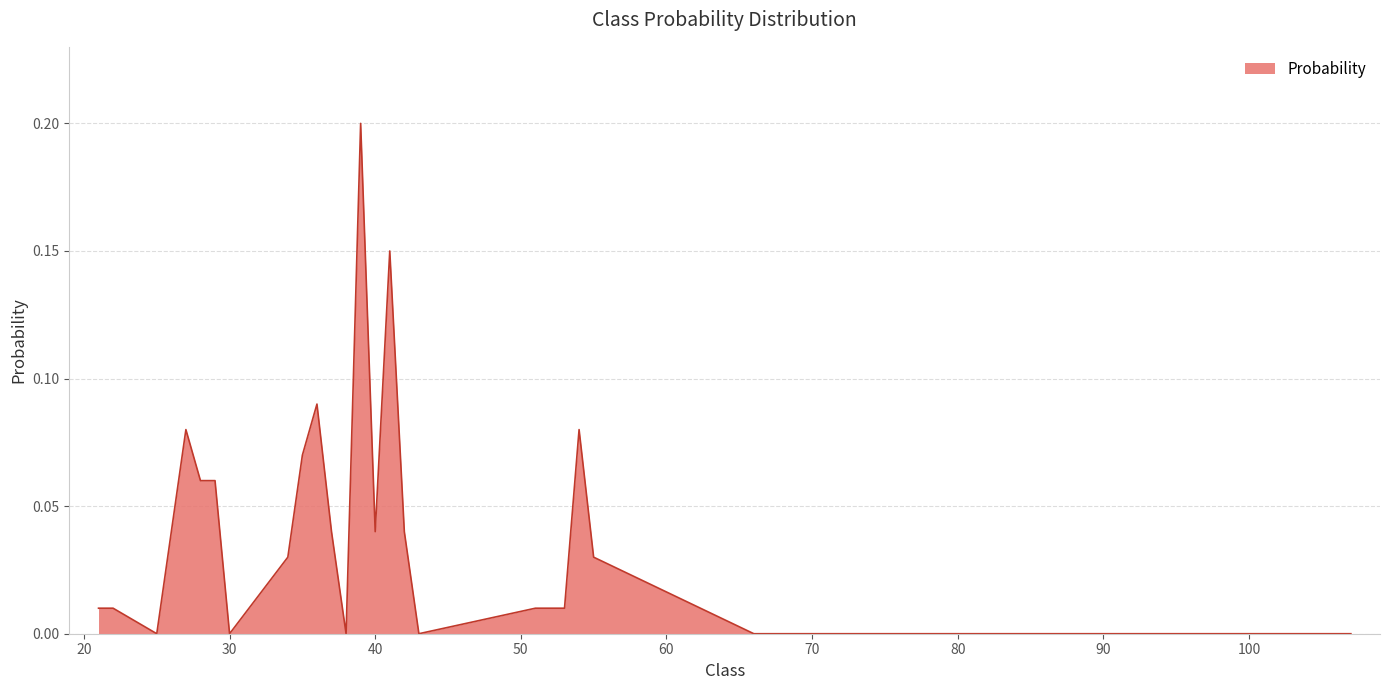

Does the chart have visible grid lines?

Yes